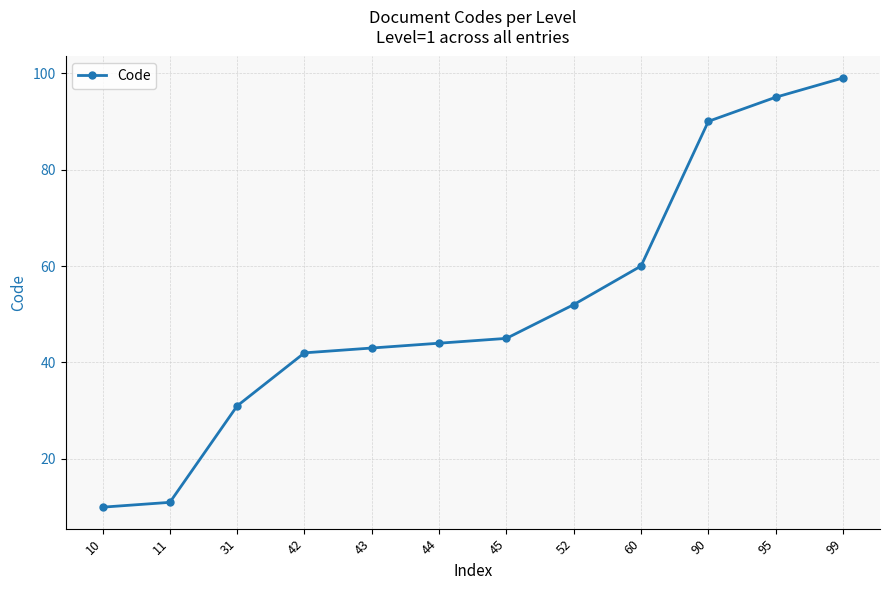

True or false: the data has more than 1 interior local peaks.

False